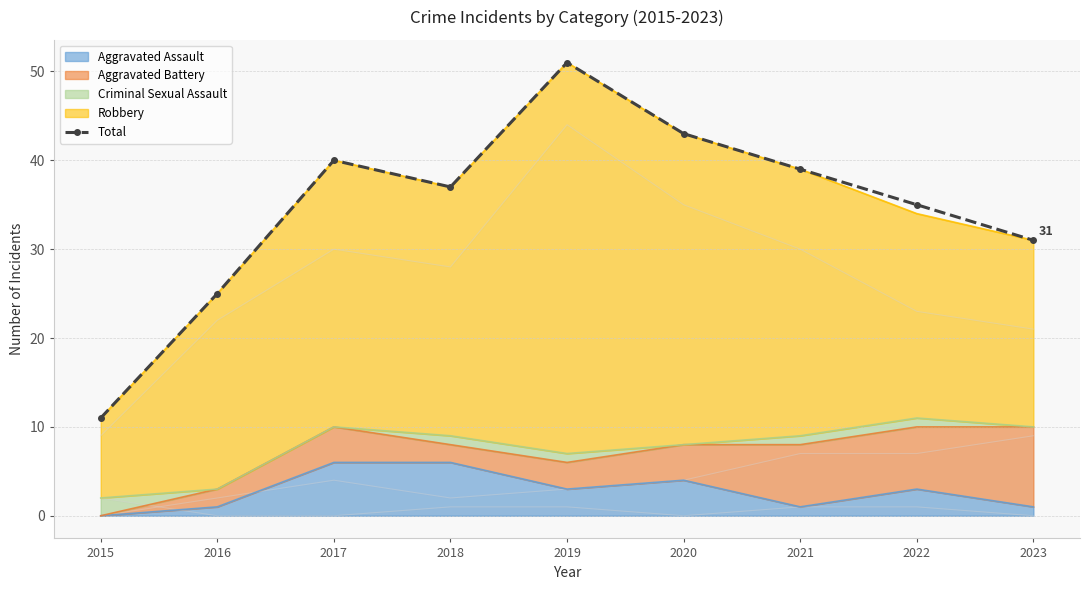

List the labels in order of value, largest first.

2019, 2020, 2017, 2021, 2018, 2022, 2023, 2016, 2015